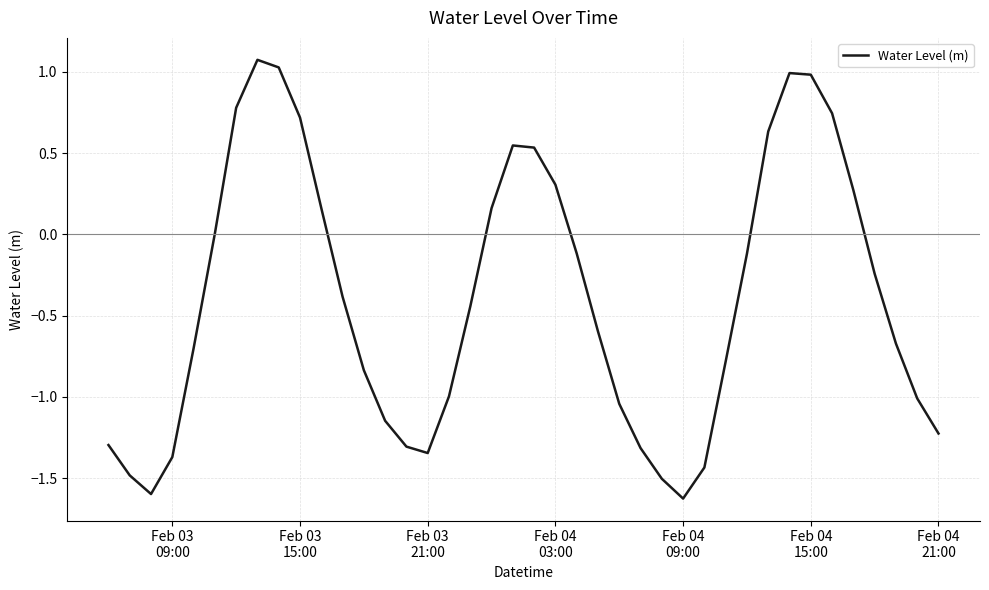

What is the maximum value shown in the chart?

1.1